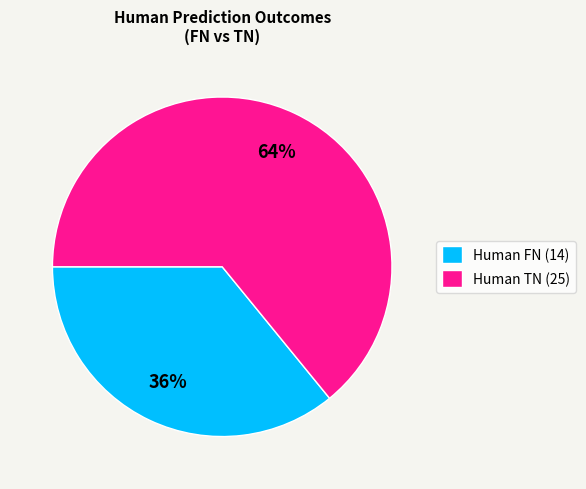

What is the majority slice?

Human TN (25)